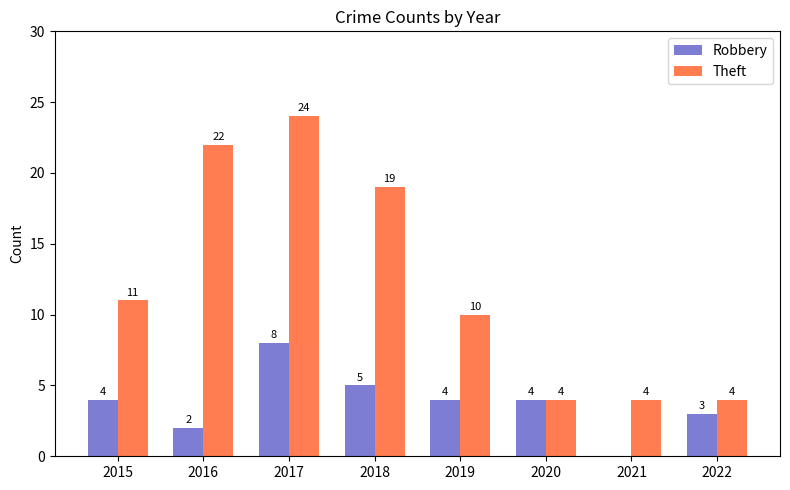

How many values in Robbery are above zero?

7